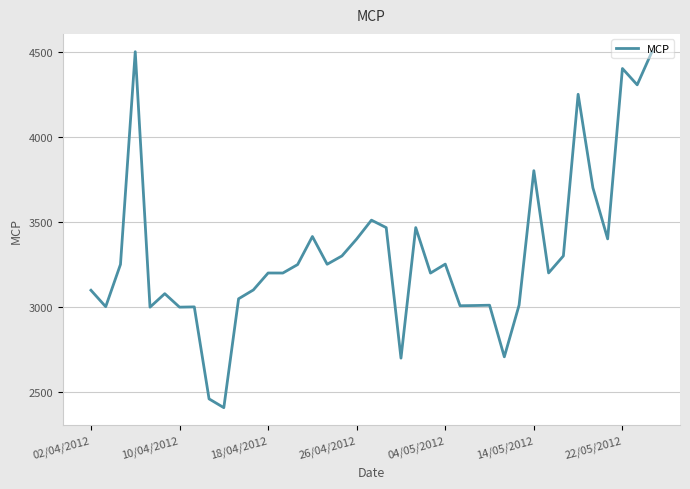

What is the minimum value shown in the chart?

2409.3